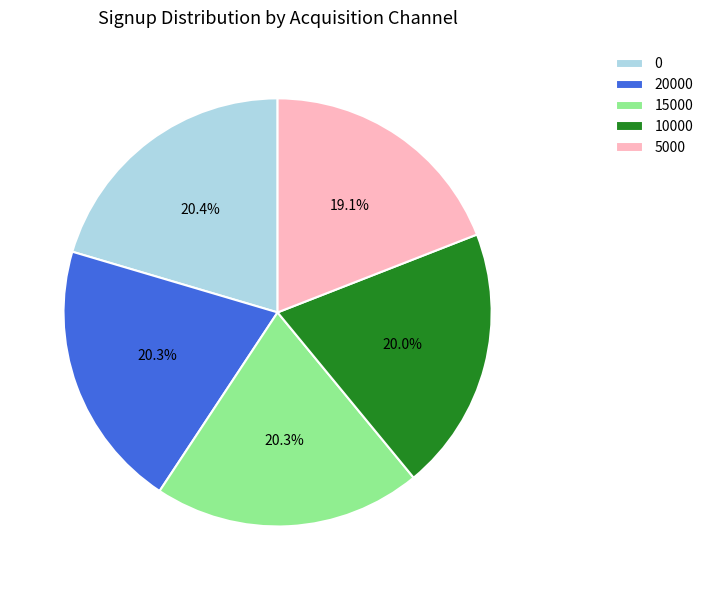

How much of the chart is everything except 10000?

80.0%